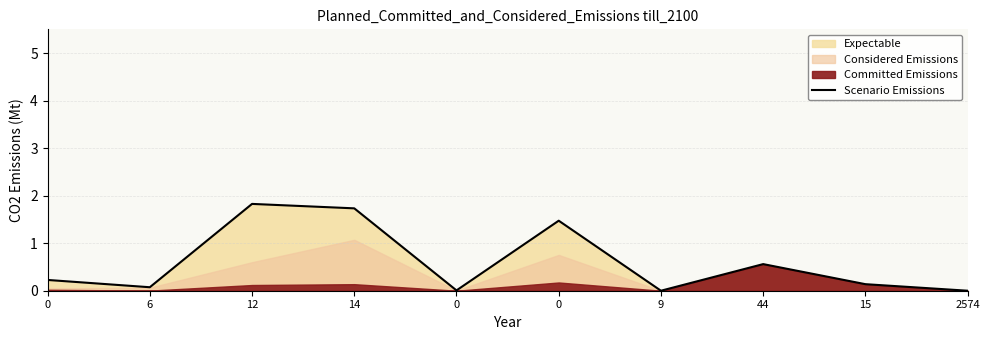

What is the approximate value at 15?

0.1